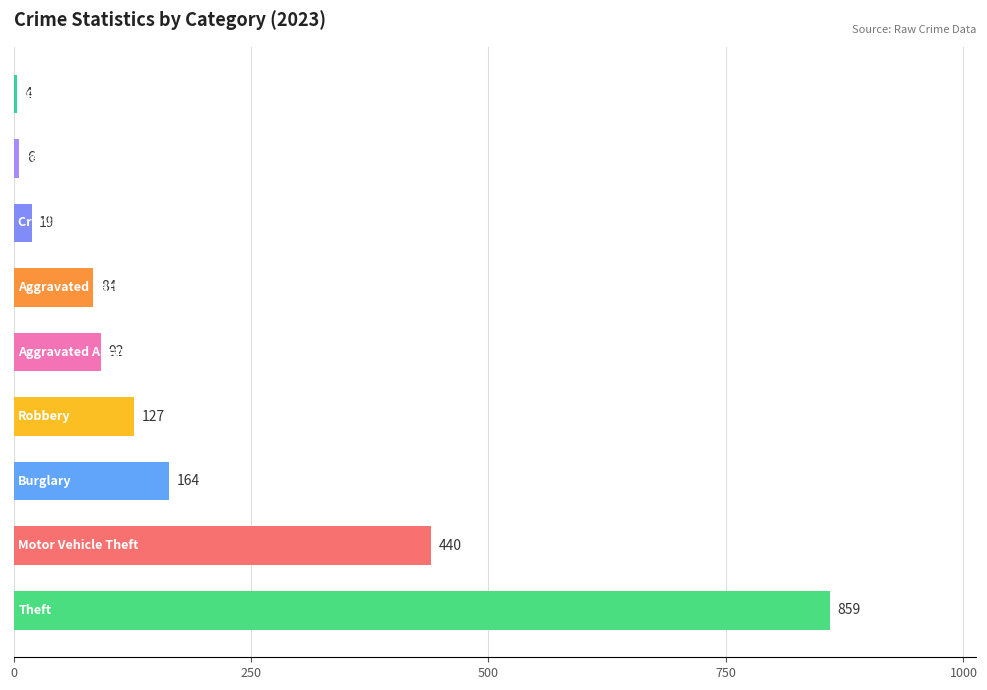

Reading bottom to top, transcribe all the data shown in this chart.

859	440	164	127	92	84	19	6	4